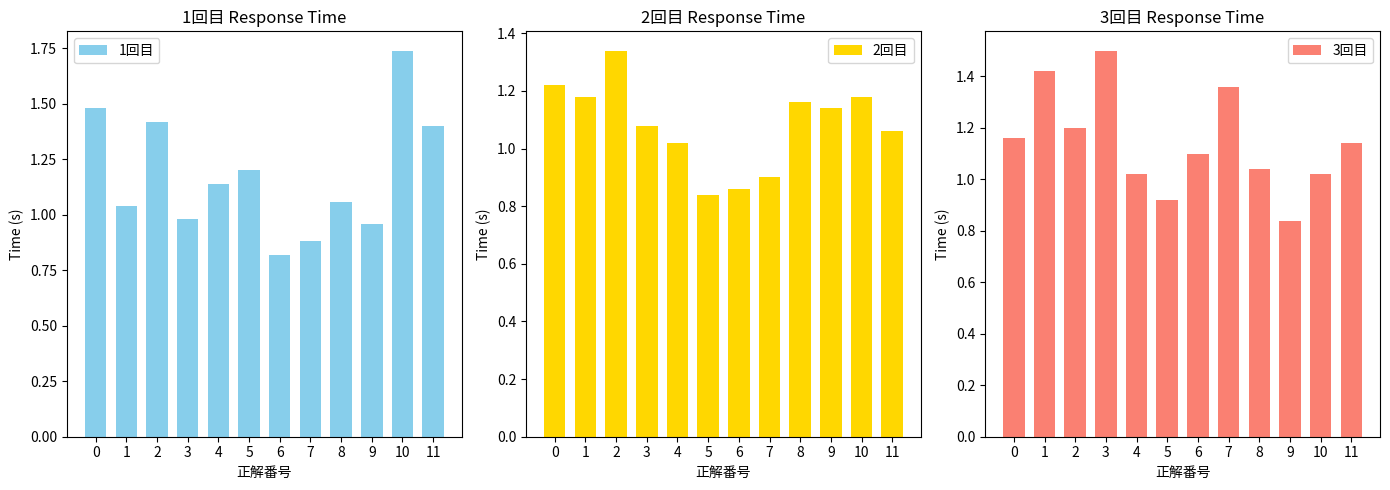

Rank the series at 8 from lowest to highest value.

3回目, 1回目, 2回目